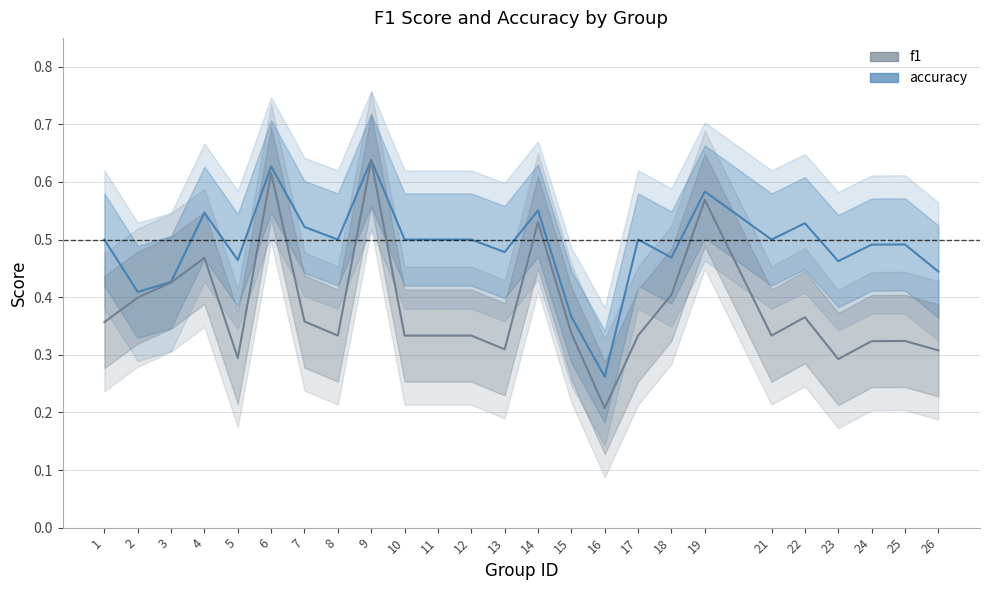

Which series changed the most between 8 and 14?

f1